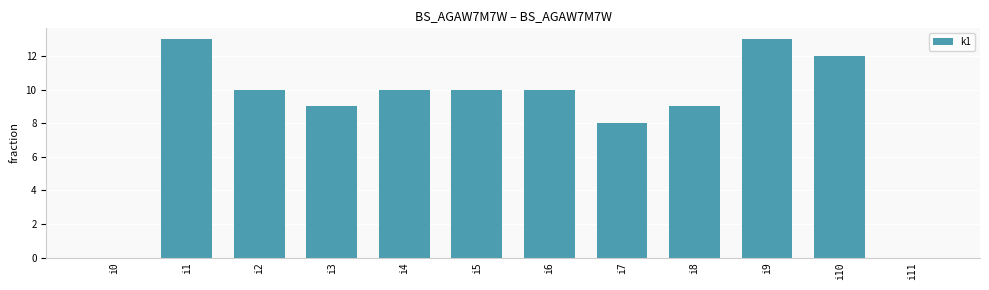

True or false: the data shows 13 at i1.

True